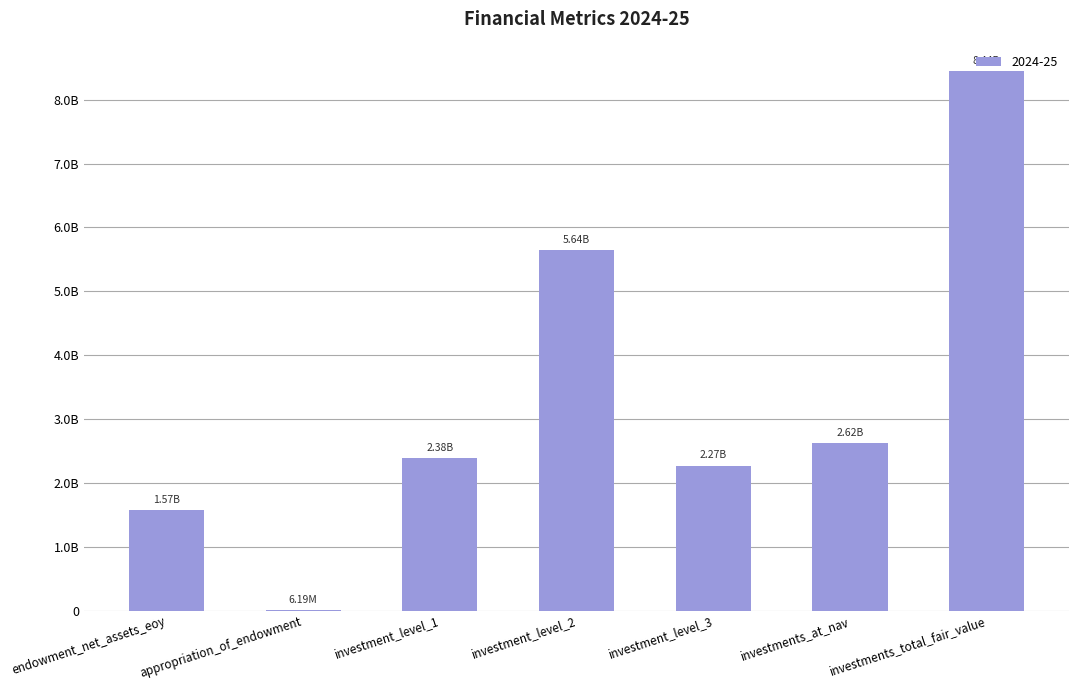

What is the value of the 7th bar from the left?

8443061746